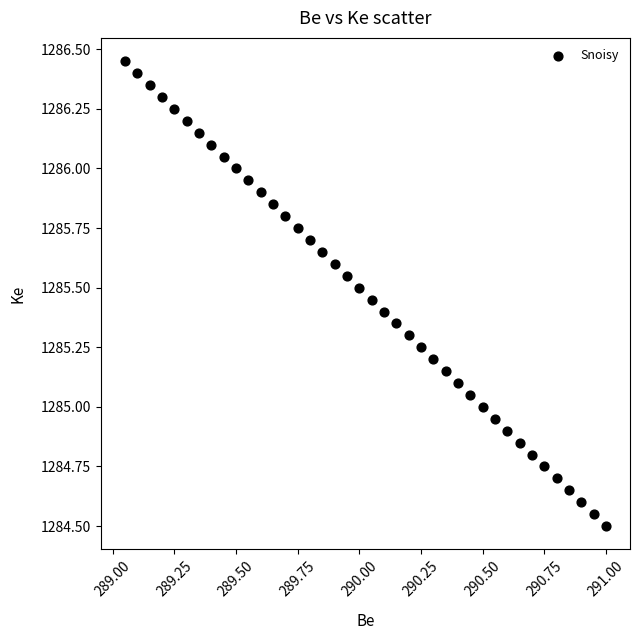

How many data points are displayed?

40